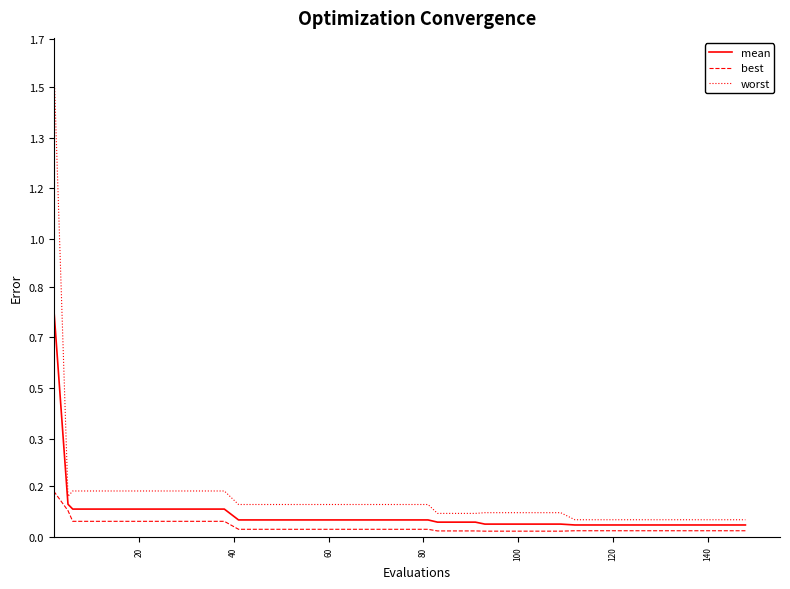

Is this an area chart (filled region under the line)?

No